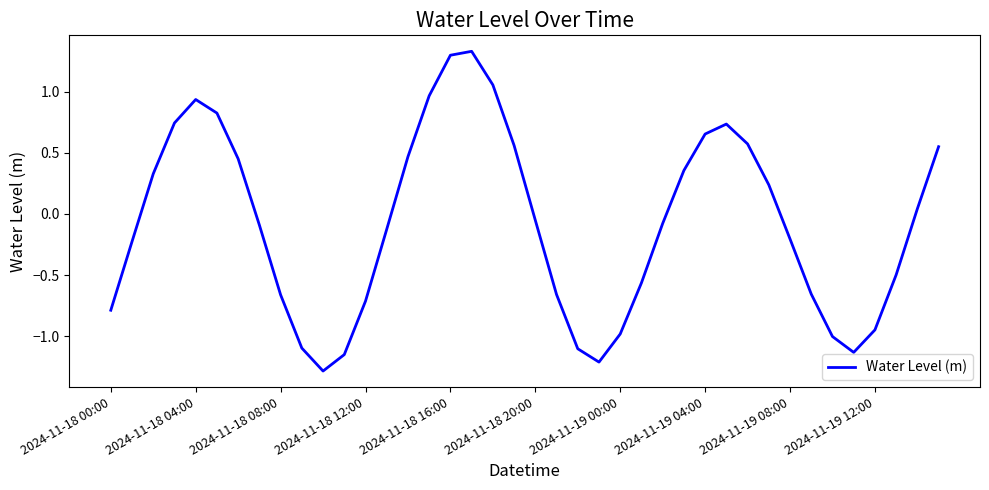

Does the chart have visible grid lines?

No